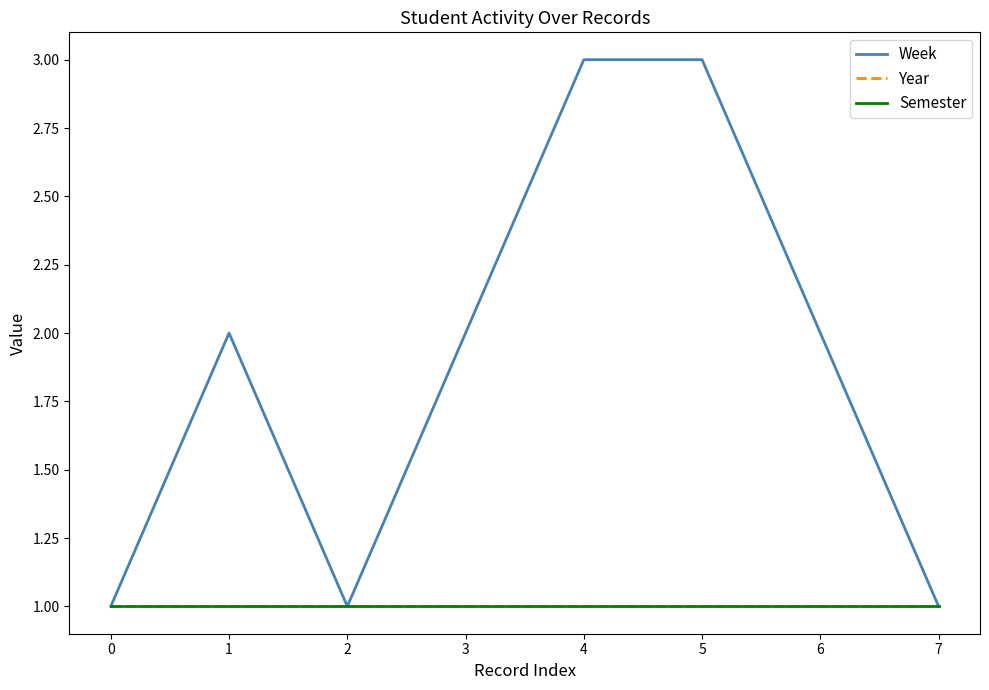

Is this an area chart (filled region under the line)?

No